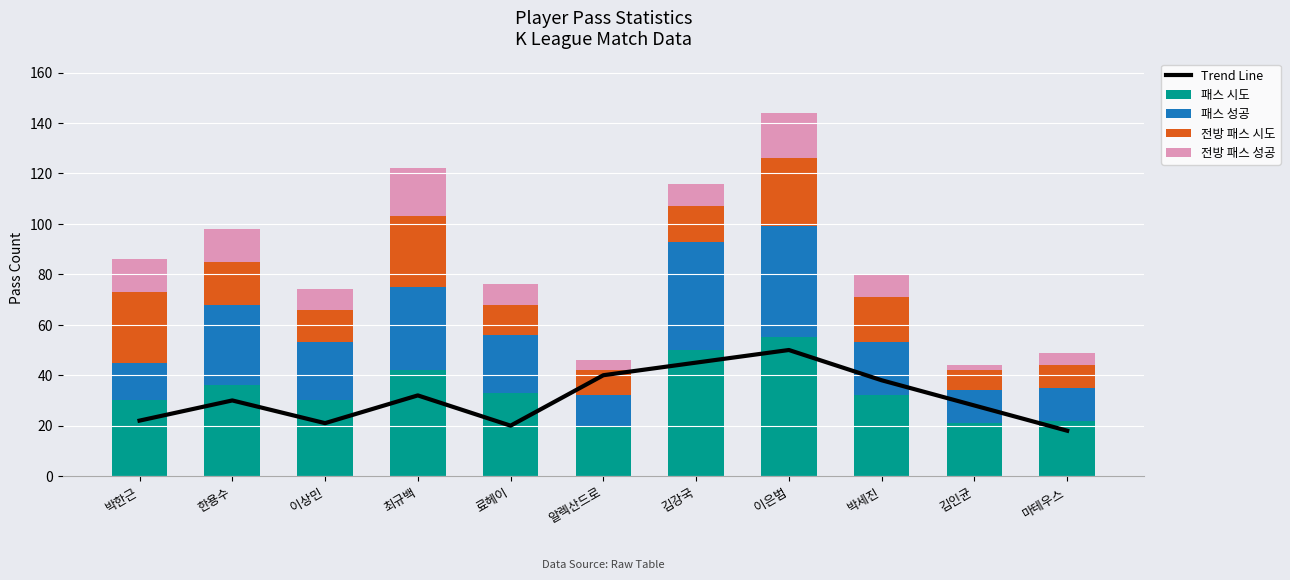

Which series changed the most between 이상민 and 이은범?

Trend Line